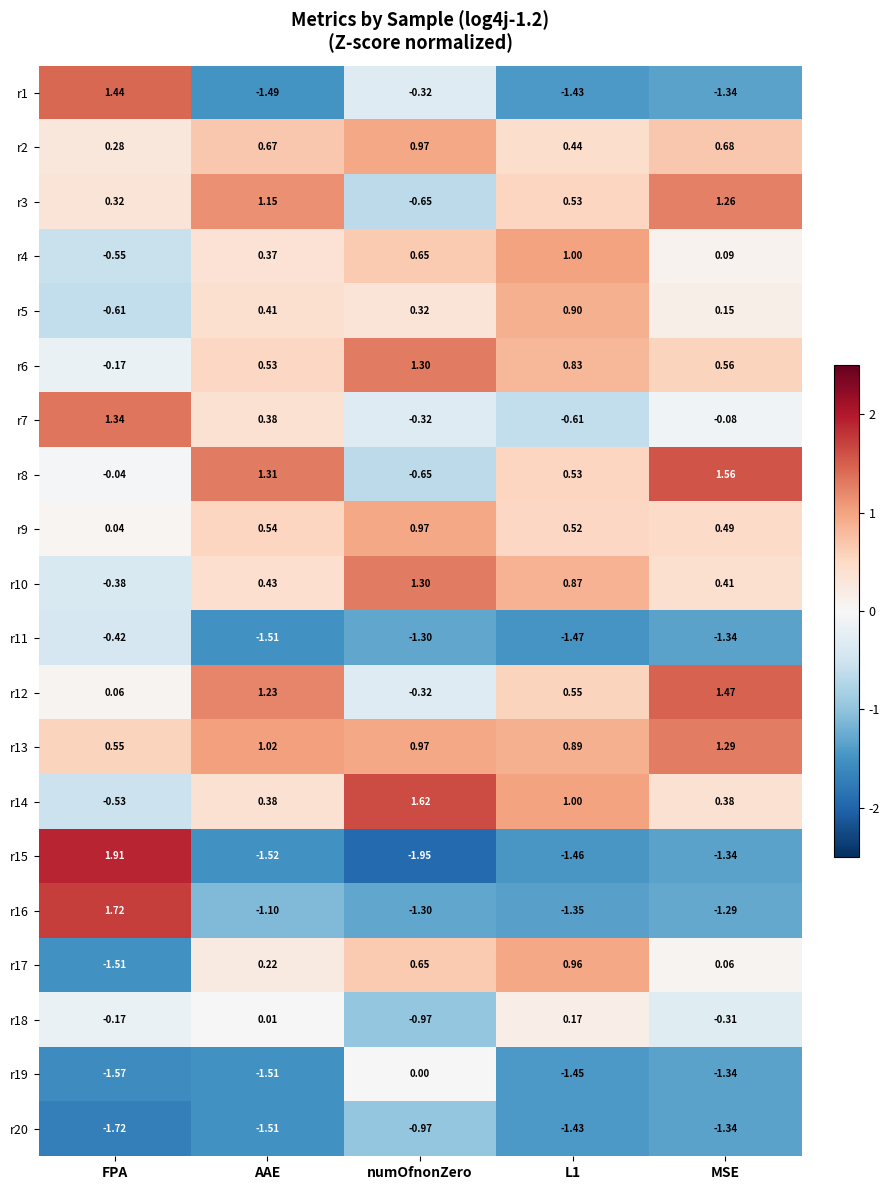

At which category is the sum across all series the highest?

MSE